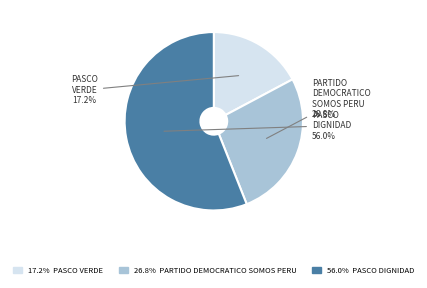

How many slices are in this pie chart?

3